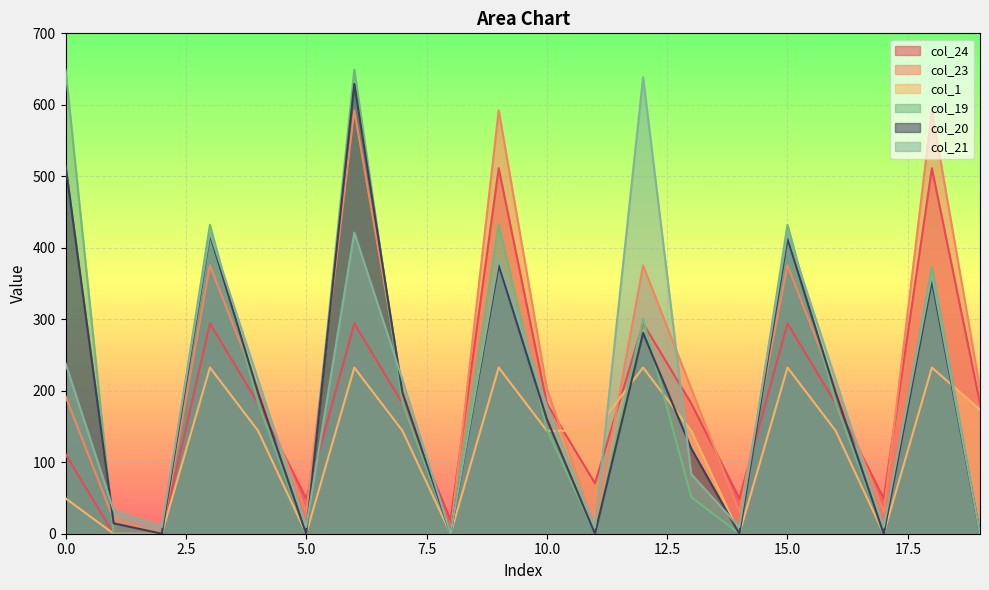

Where is the first local minimum for col_20?

2